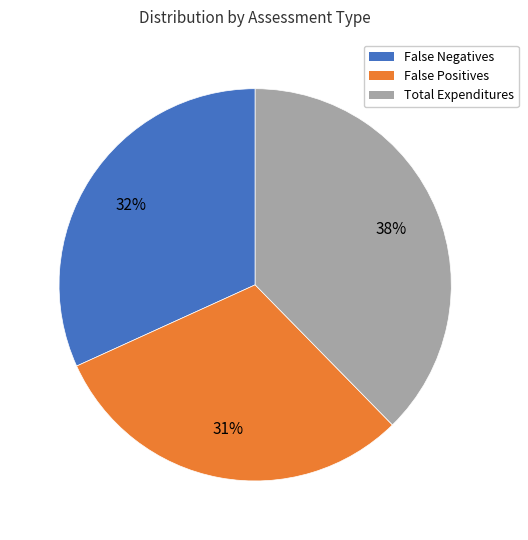

Which category has the smallest portion of the pie?

False Positives